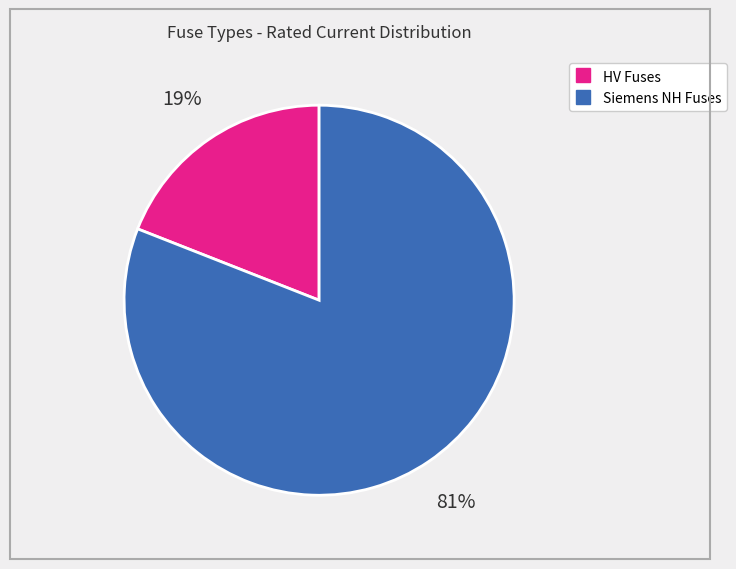

Is there a majority slice in this chart?

Yes